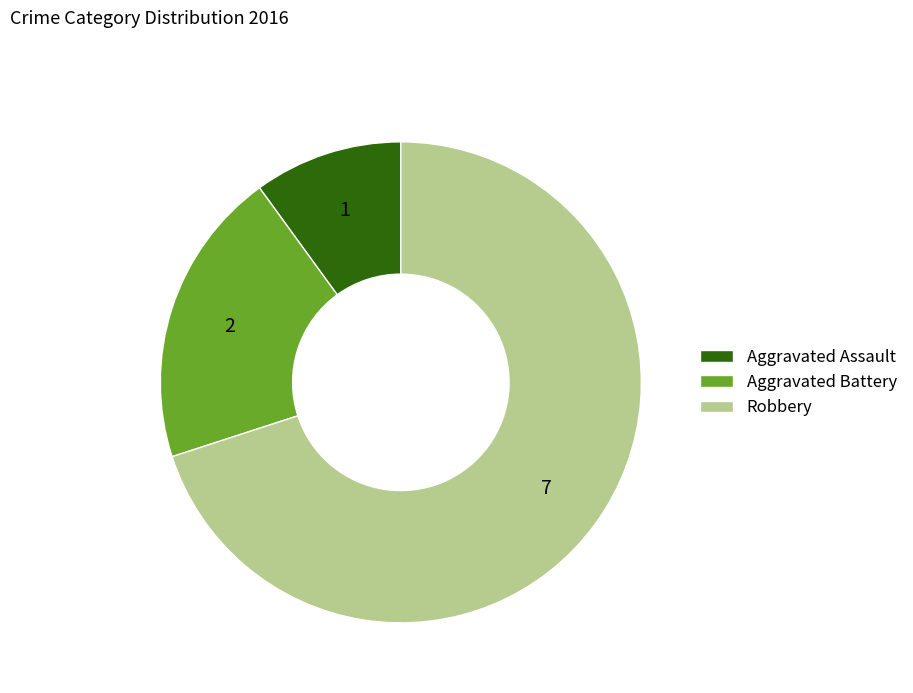

Count the number of slices in the pie.

3